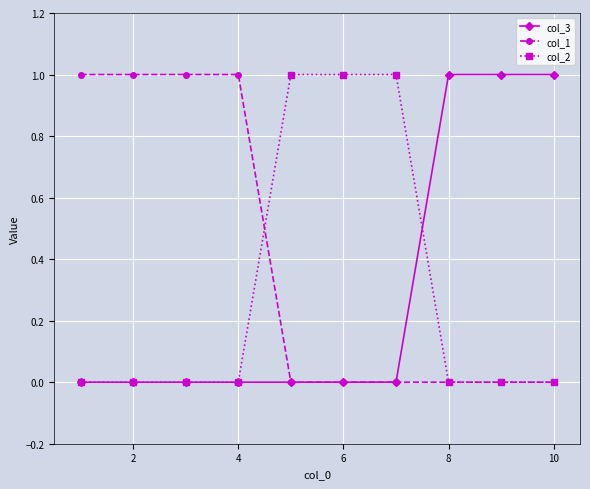

Which series has the largest total across all categories?

col_1